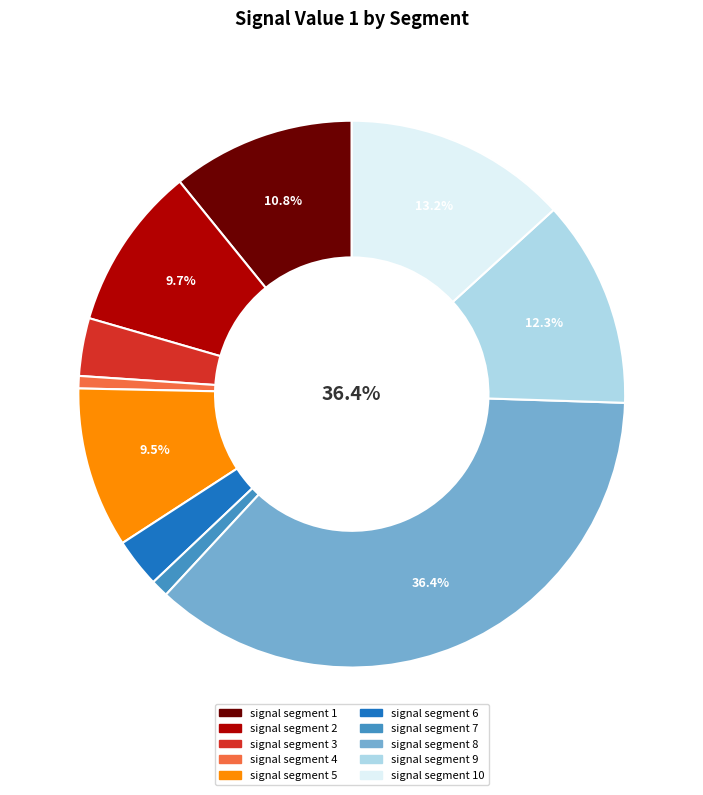

What is the smallest slice in the pie chart?

signal segment 4